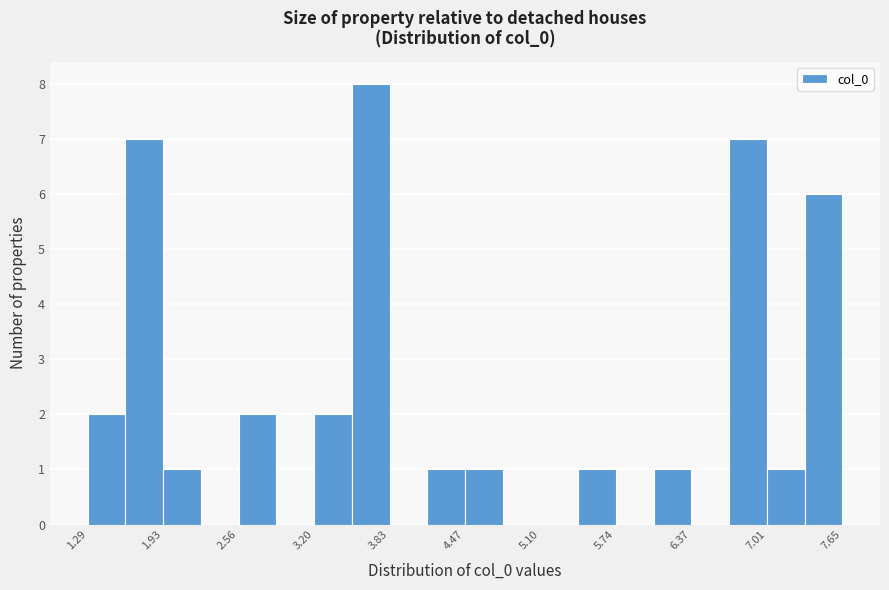

Read against the x-axis, roughly where is the centre of the tallest bar?

3.7